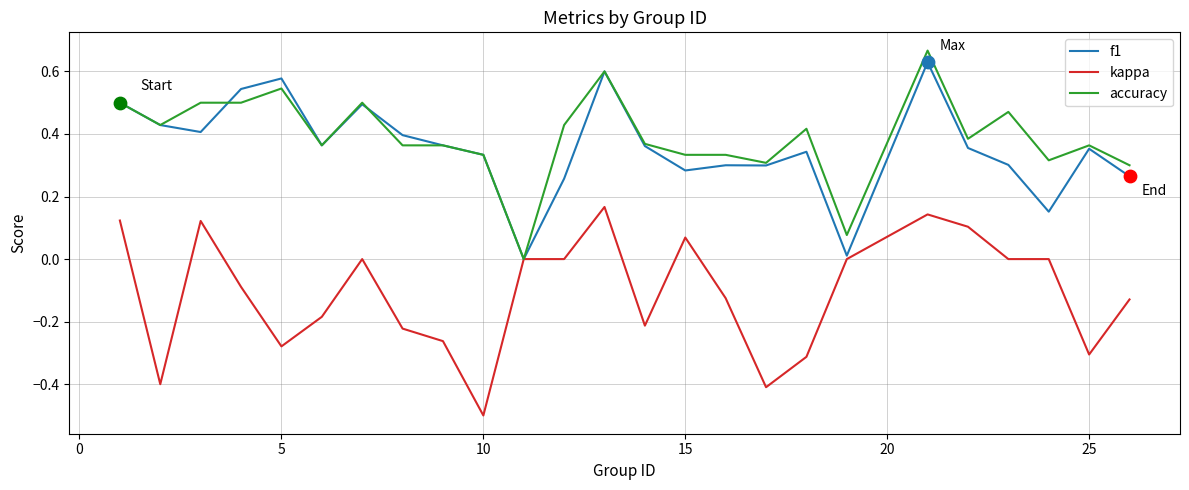

What is the smallest value displayed?

-0.5